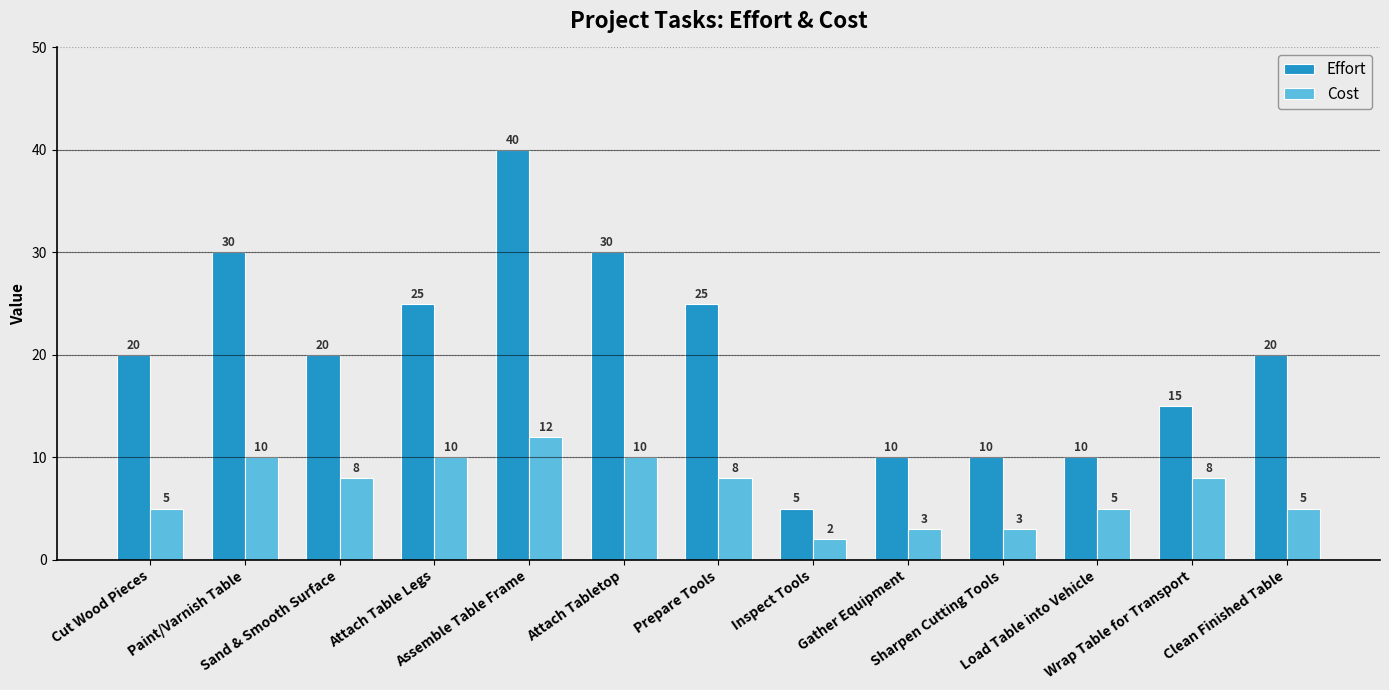

What are all the series names shown in the legend?

Effort, Cost